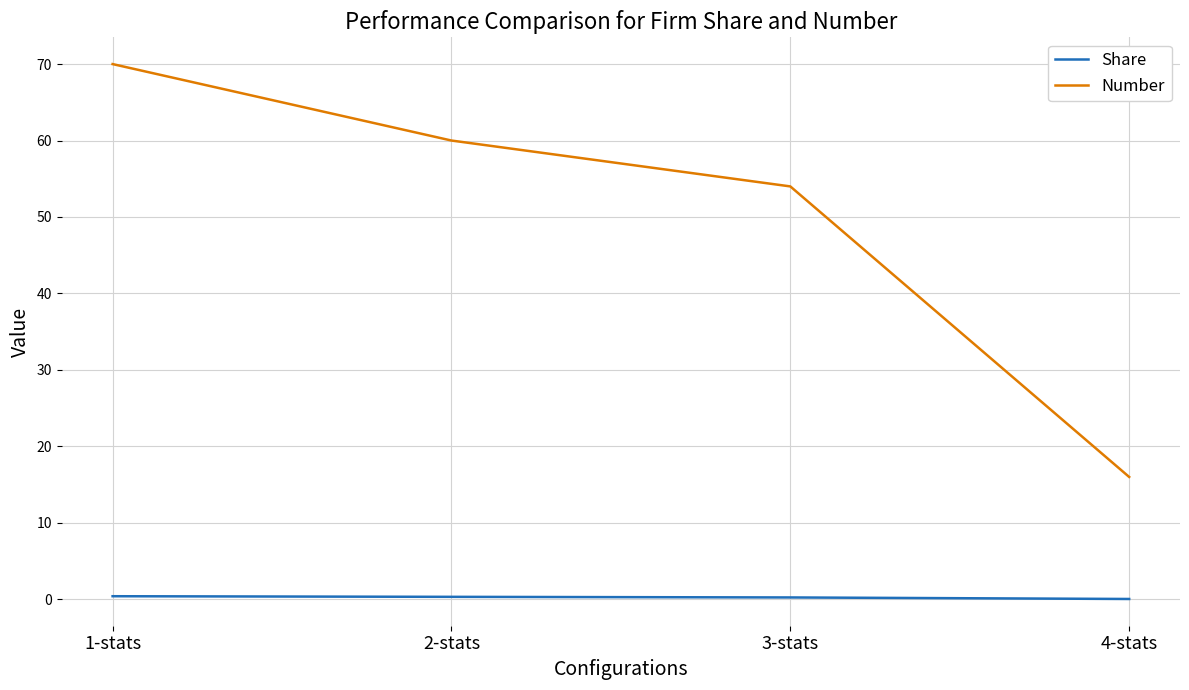

How many distinct data groups are displayed?

2